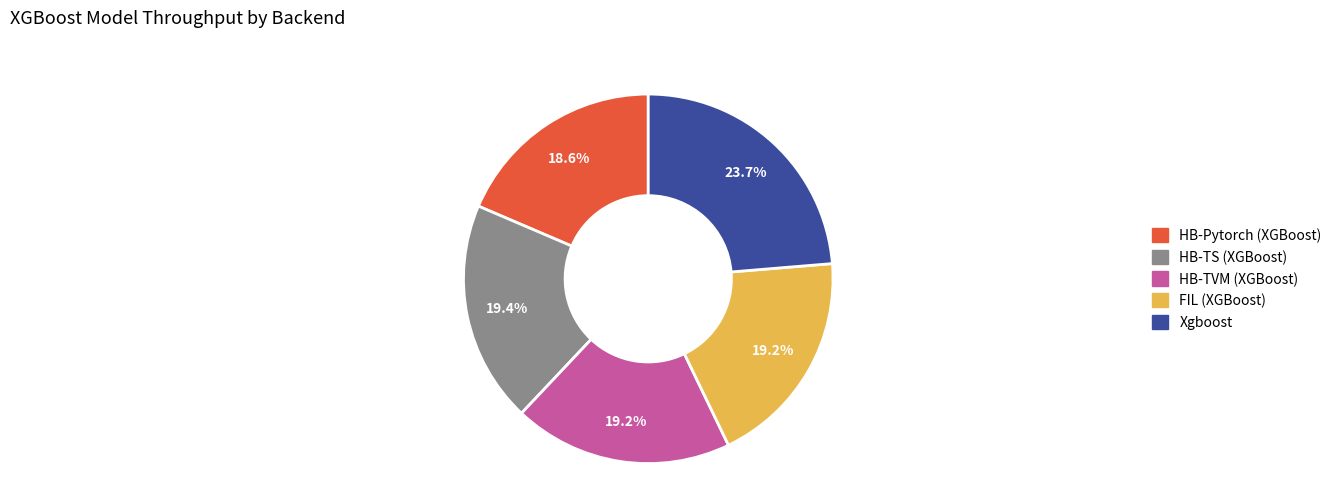

What percentage is the HB-TVM (XGBoost) slice, to the nearest percent?

19%